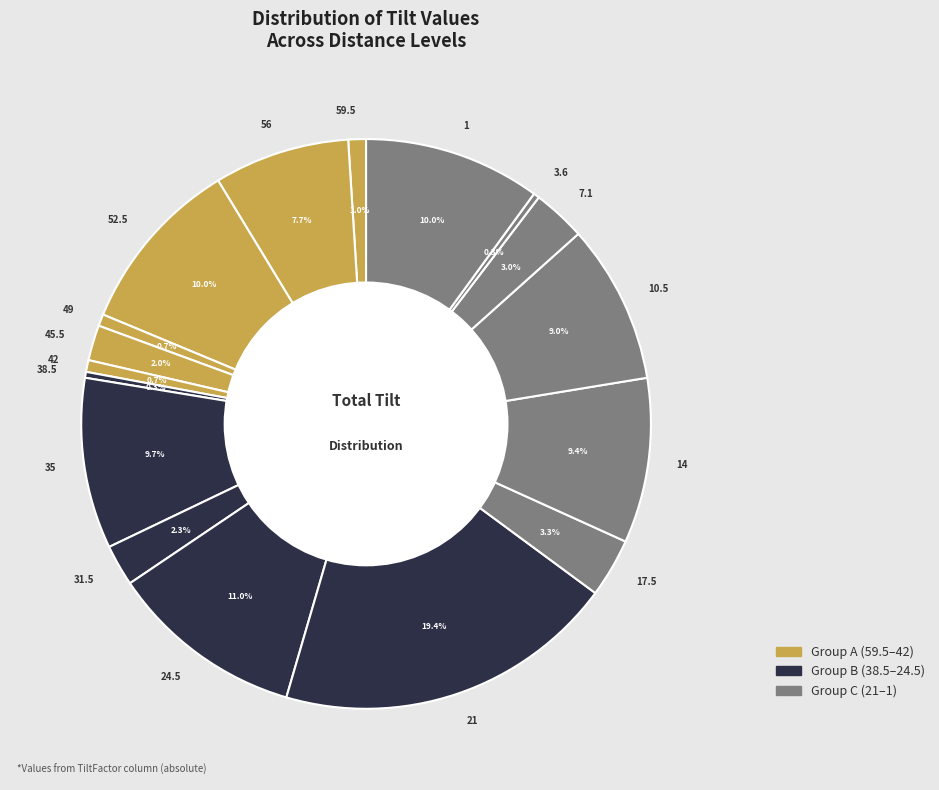

Which slice is the largest?

21